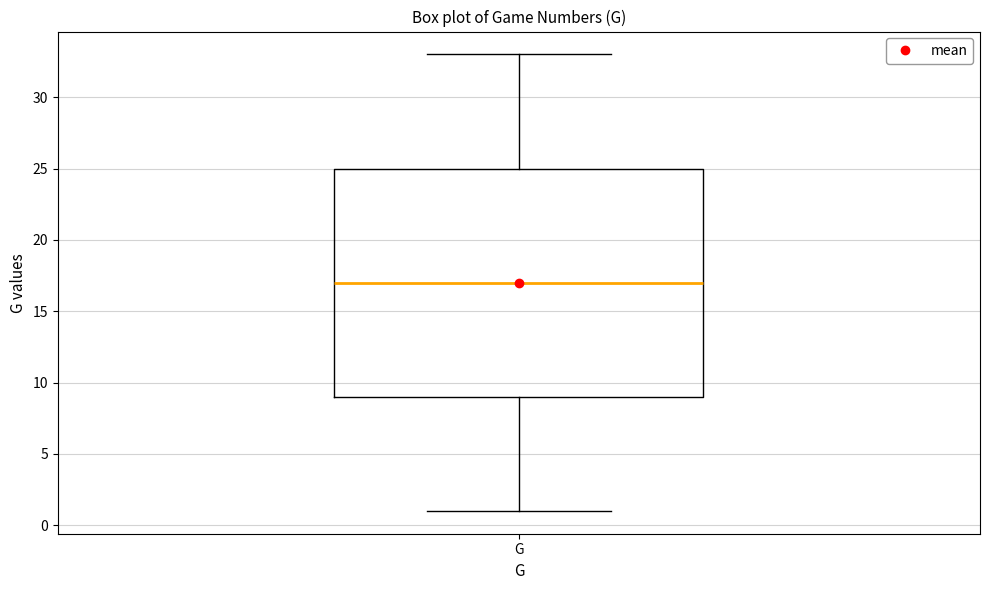

Transcribe this box plot: give where the median line is, the range the box spans, and where the two whiskers end, as read against the y-axis. The values are not printed on the chart, so give them approximately, as read against the axis.

median 17, box 9 to 25, whiskers 1 to 33